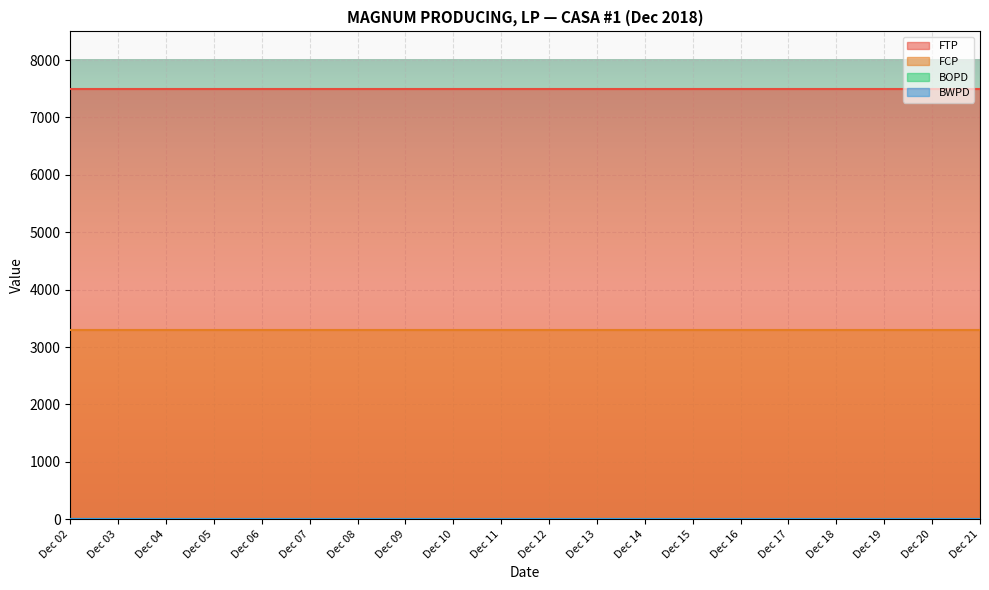

Rank the categories by FTP value from lowest to highest.

Dec 02, Dec 03, Dec 04, Dec 05, Dec 06, Dec 07, Dec 08, Dec 09, Dec 10, Dec 11, Dec 12, Dec 13, Dec 14, Dec 15, Dec 16, Dec 17, Dec 18, Dec 19, Dec 20, Dec 21